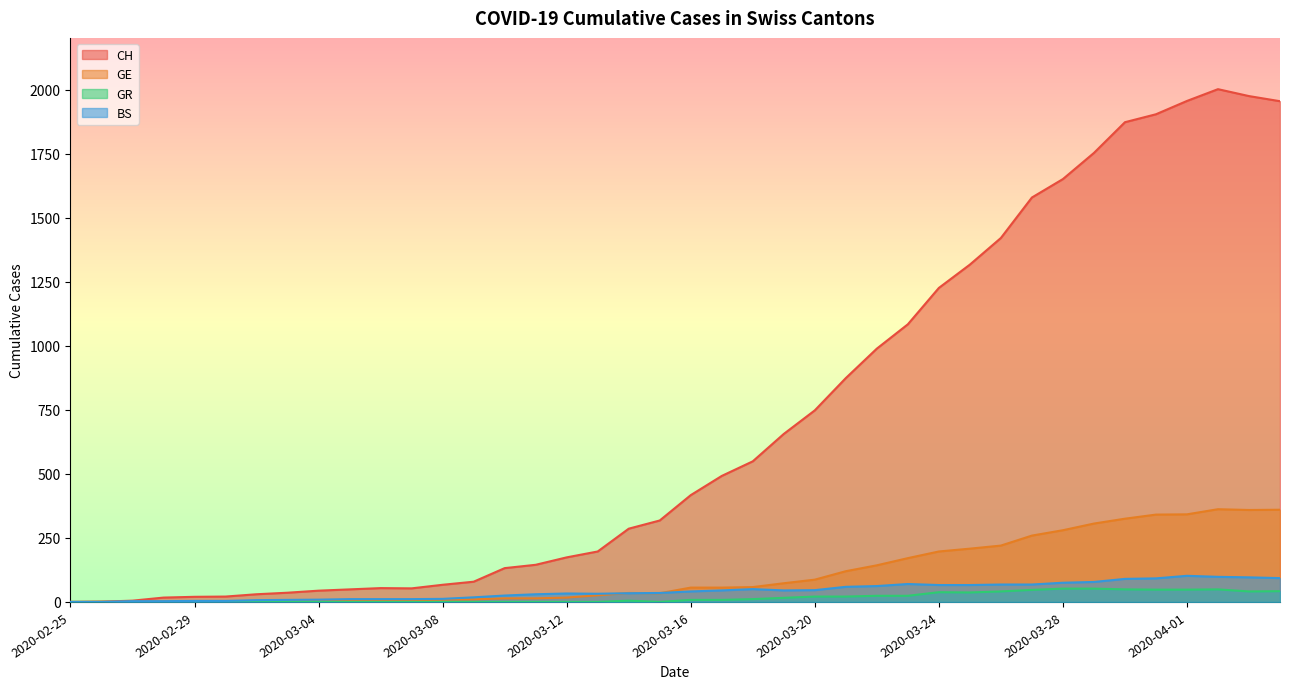

What is the difference between the maximum and minimum values in the GR series?

52